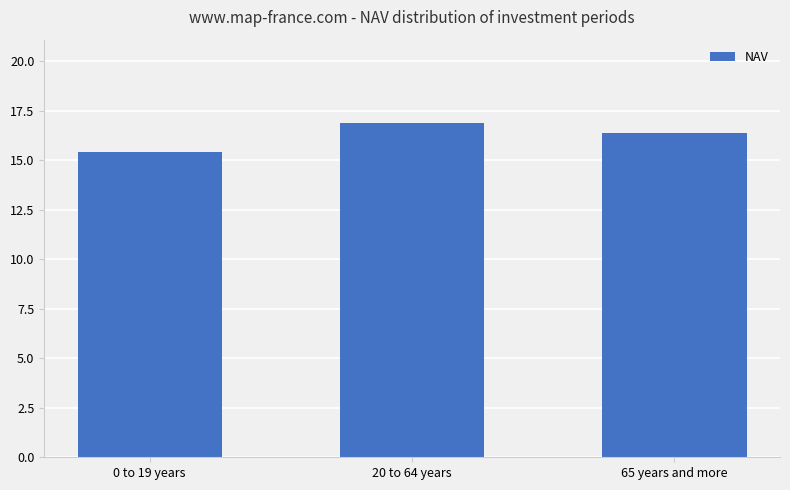

The chart shows a value of 6.9 at 65 years and more. True or false?

False